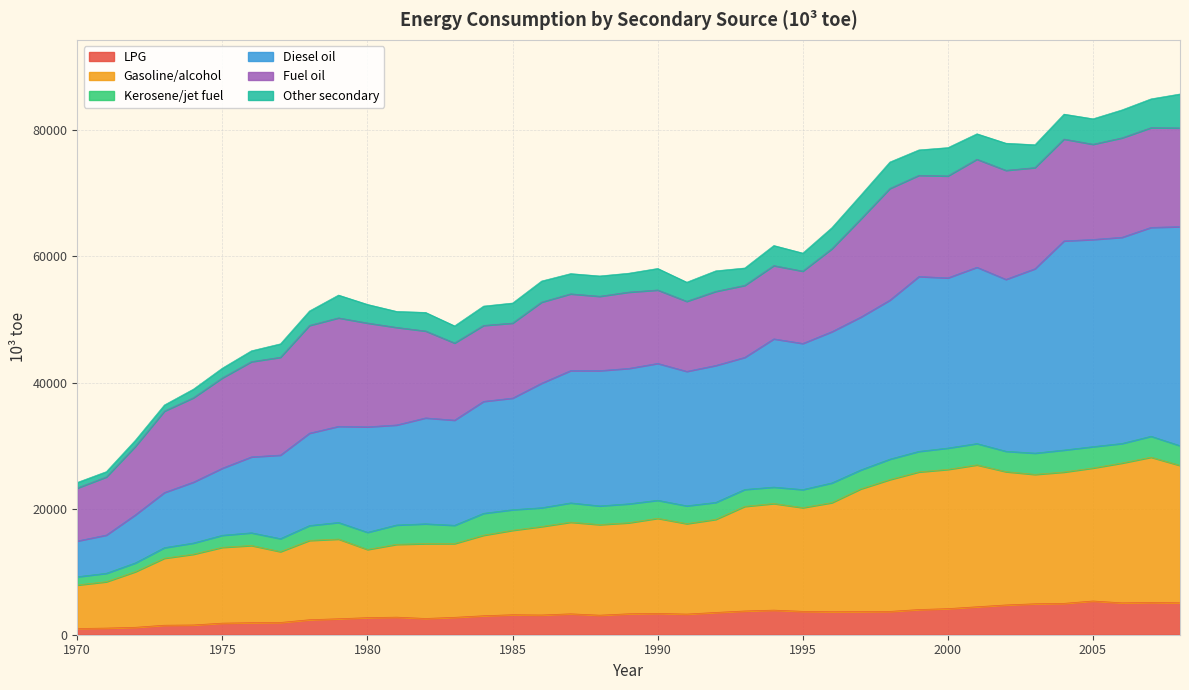

What are all the series names shown in the legend?

LPG, Gasoline/alcohol, Kerosene/jet fuel, Diesel oil, Fuel oil, Other secondary